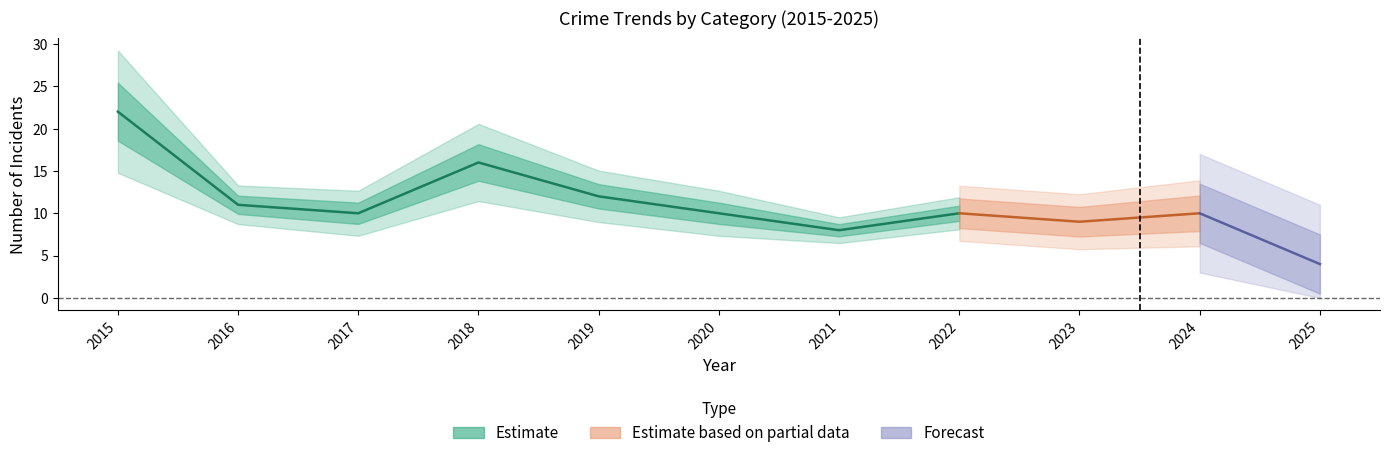

At how many categories does at least one series exceed 15?

2